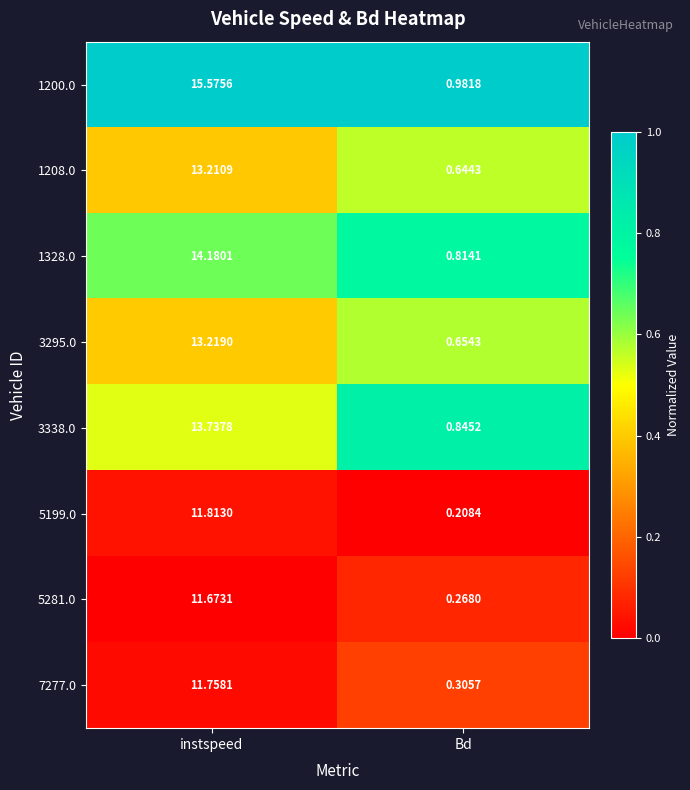

List the labels in order of 3295.0 value, smallest first.

Bd, instspeed